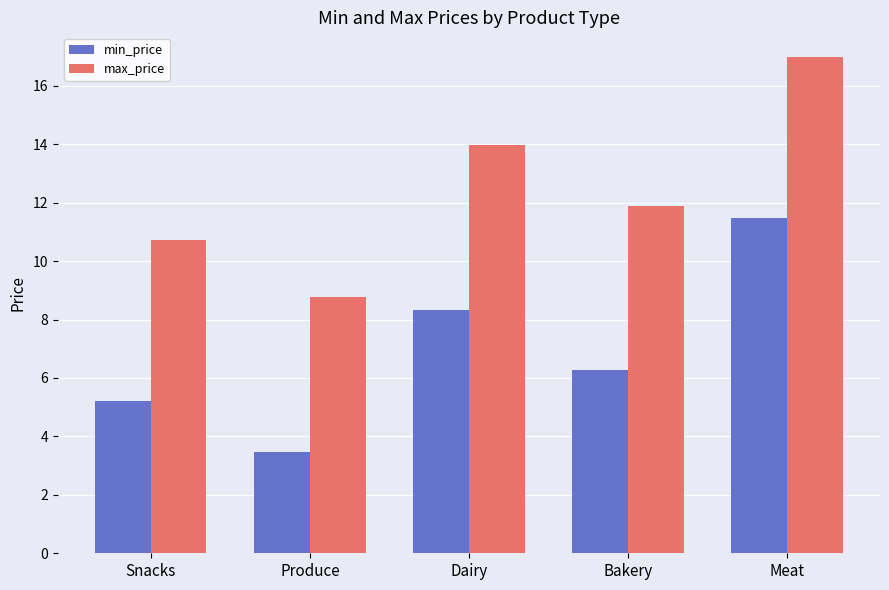

Count the number of categories in the chart.

5